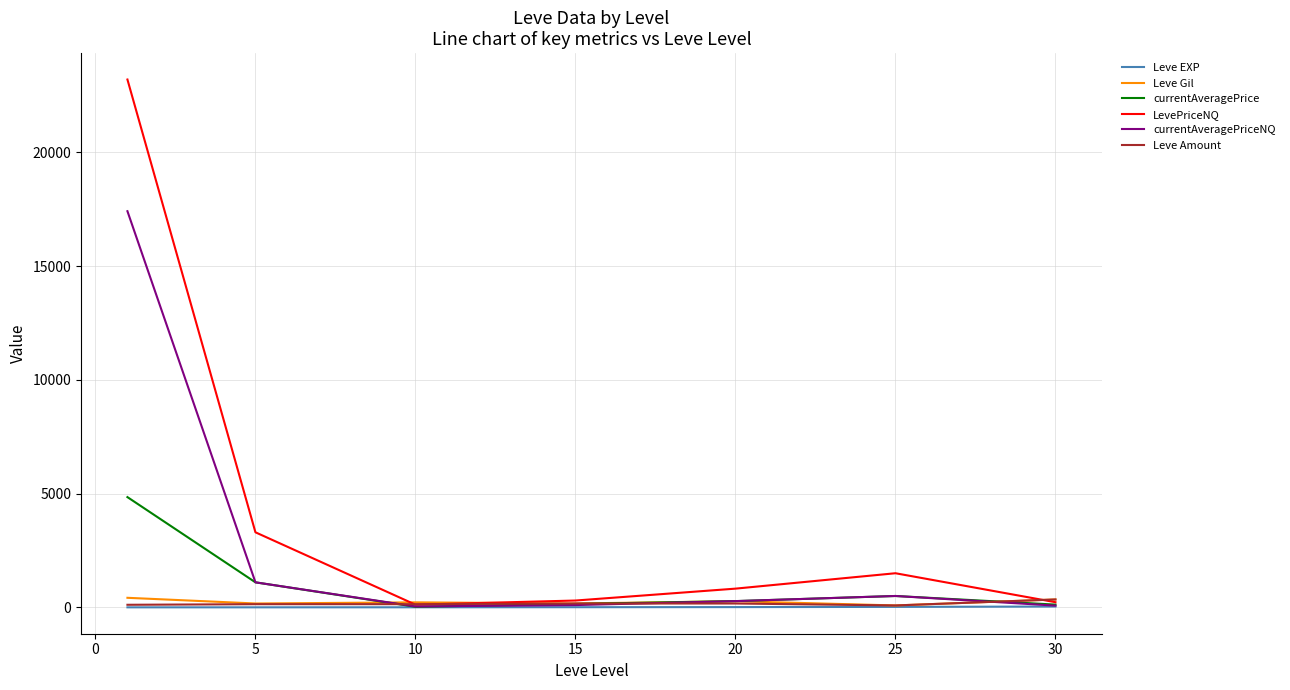

Which series has the largest total across all categories?

LevePriceNQ